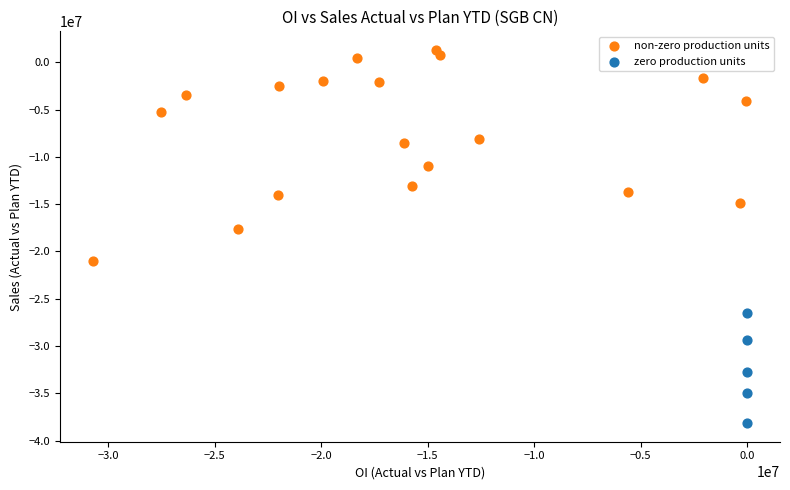

Which series reaches the minimum Y coordinate?

zero production units